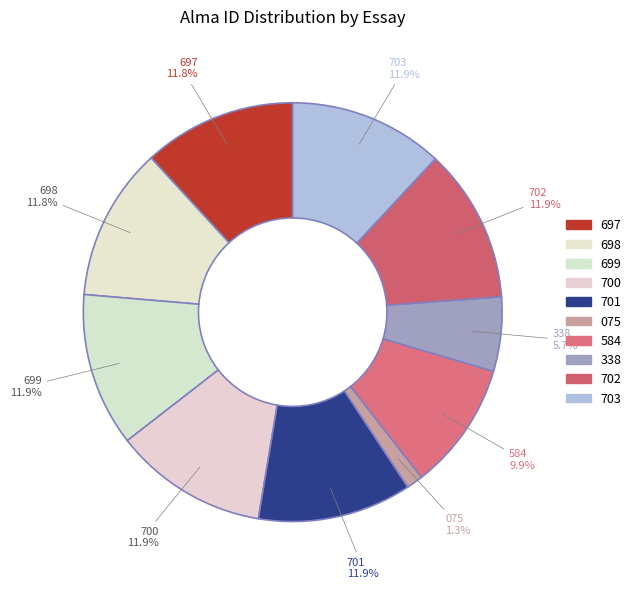

What is the ratio of the value at 697 to the value at 338?

2.1